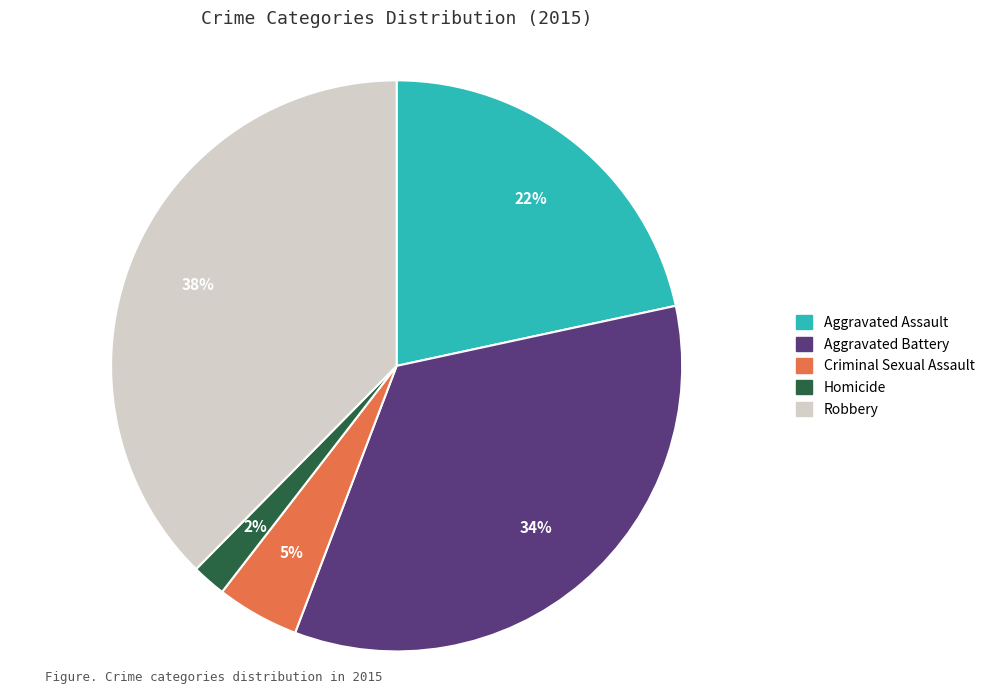

To the nearest percent, what is the difference between the largest and smallest slice percentages?

36%